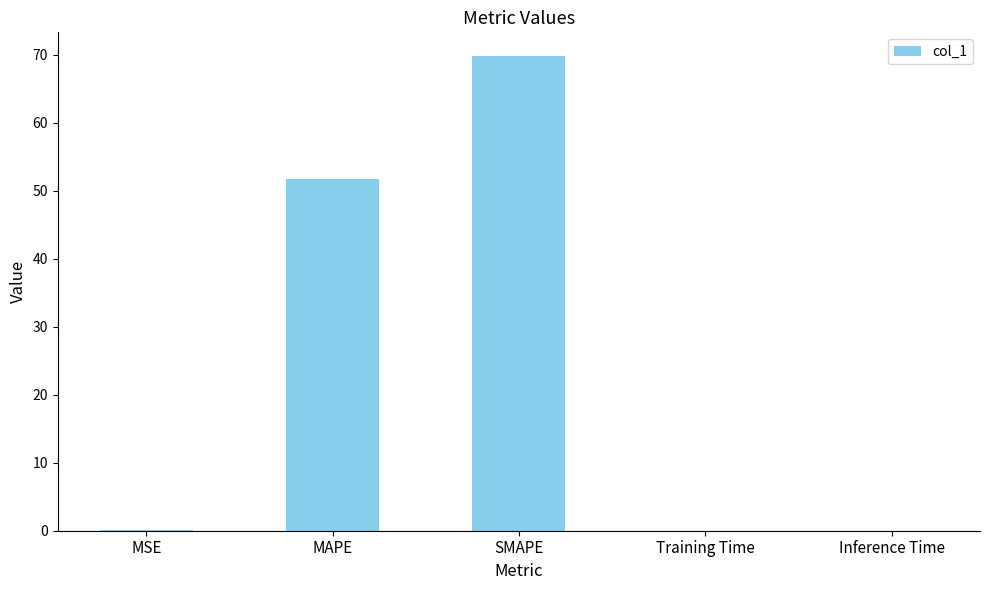

Are the bars grouped side by side (vs. stacked)?

No